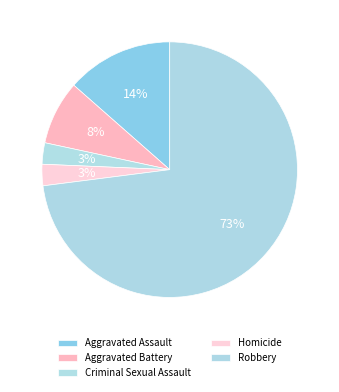

Which has a higher value, Robbery or Aggravated Assault?

Robbery